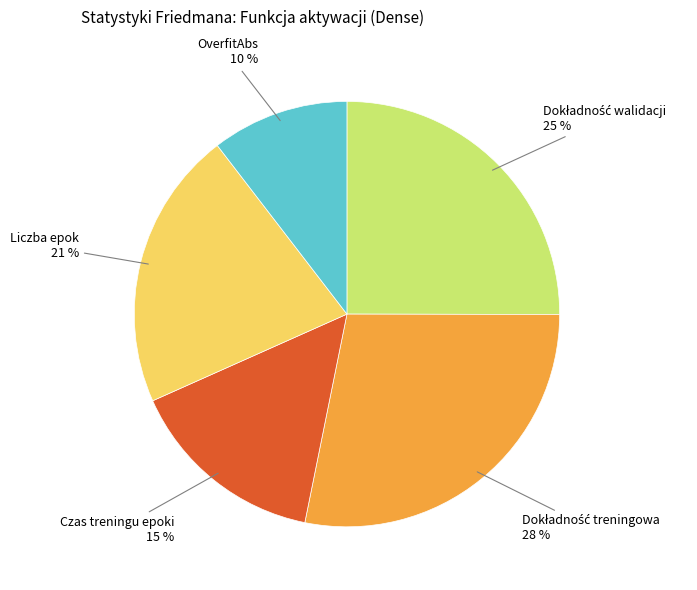

To the nearest percent, what portion does Czas treningu epoki represent?

15%